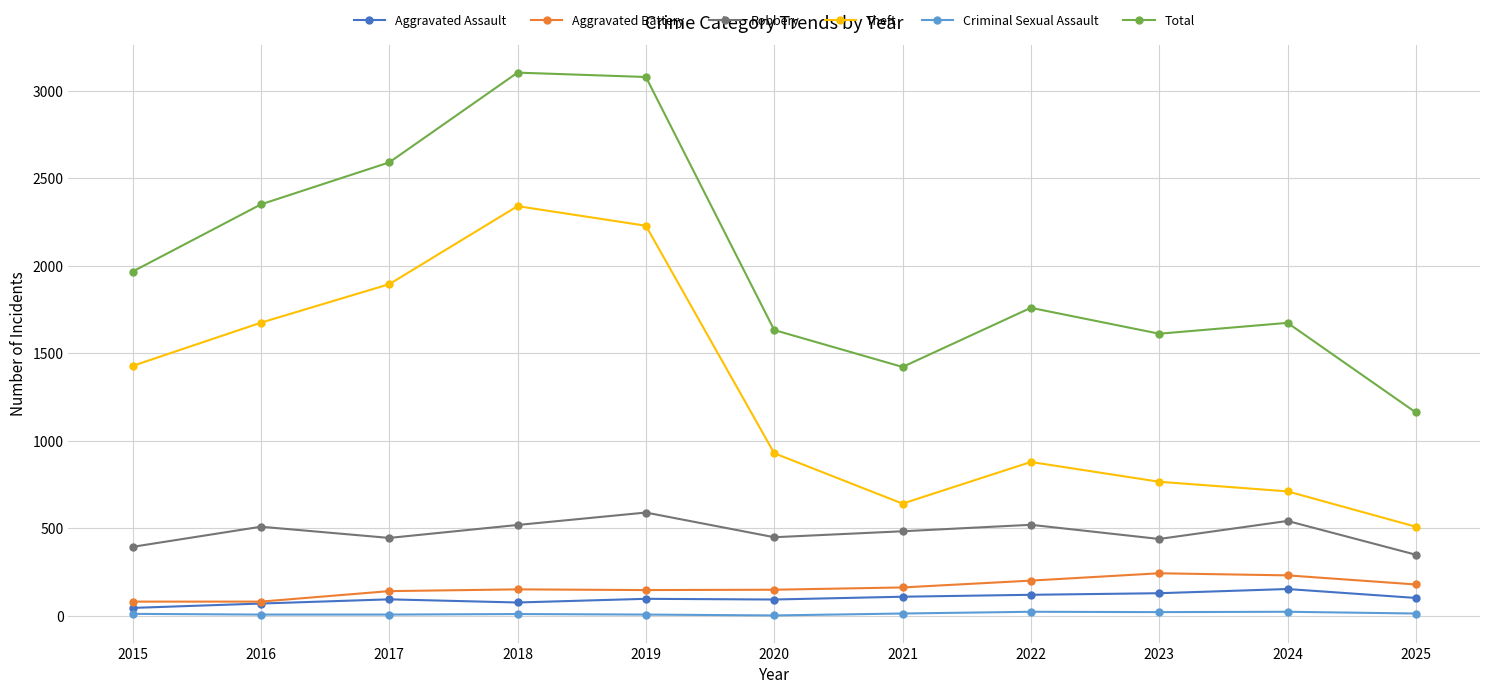

How many data points does each series have?

11